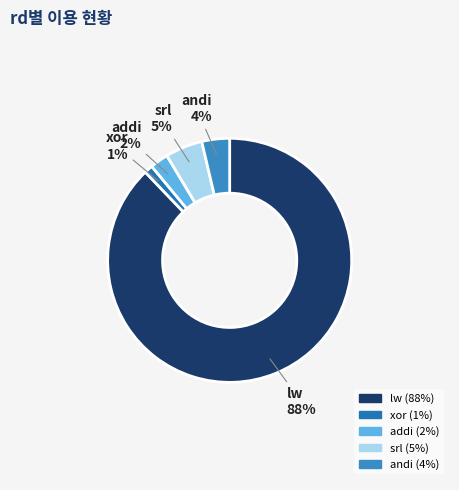

Between srl and andi, which is larger?

srl